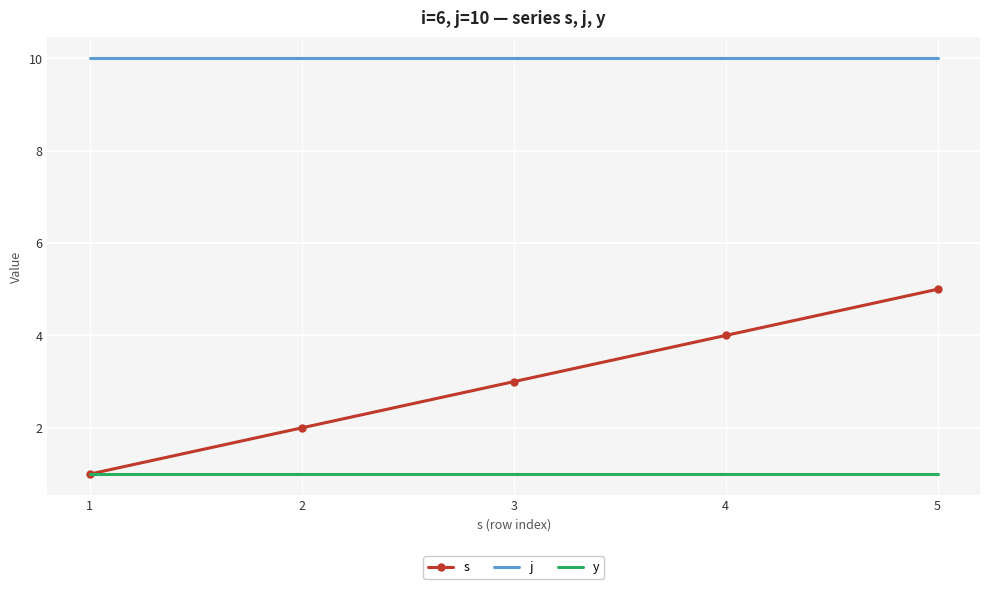

What is the spread (max minus min) of values at 4?

9